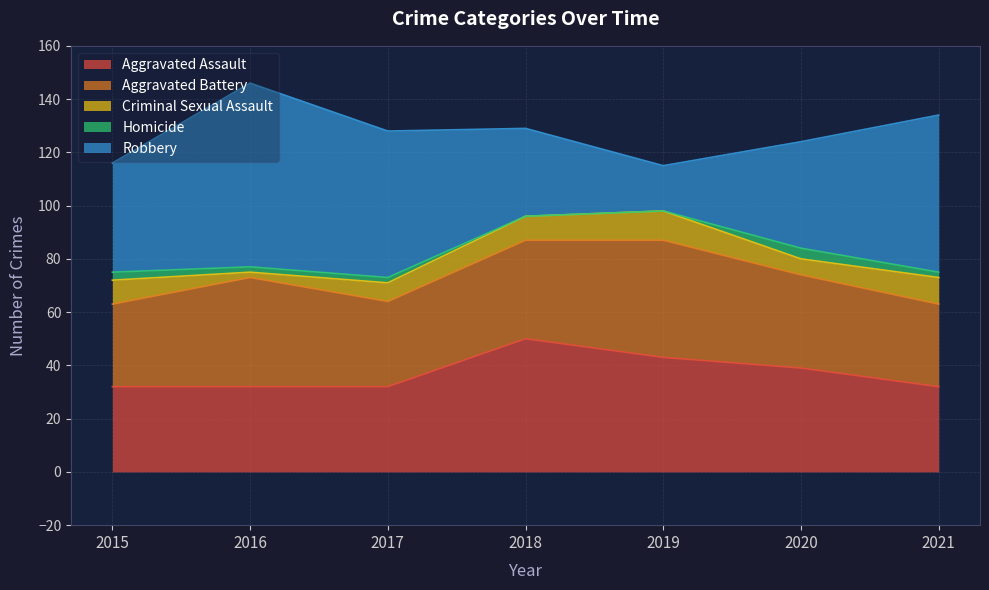

Which series changed the most between 2018 and 2021?

Robbery